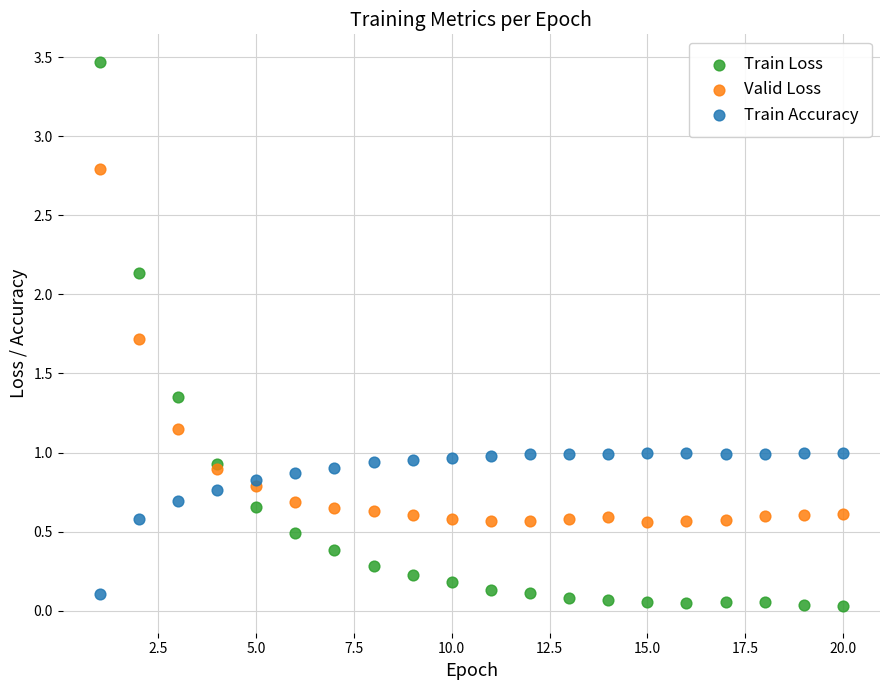

What are all the series names shown in the legend?

Train Loss, Valid Loss, Train Accuracy